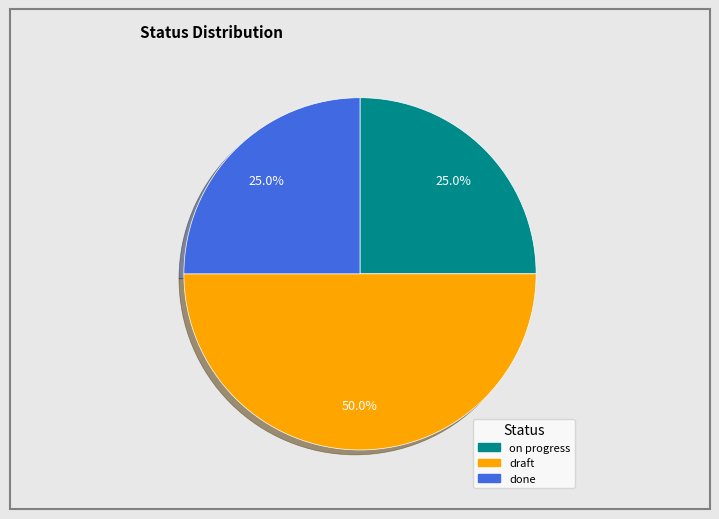

Is it true that draft is 44% of the pie?

False